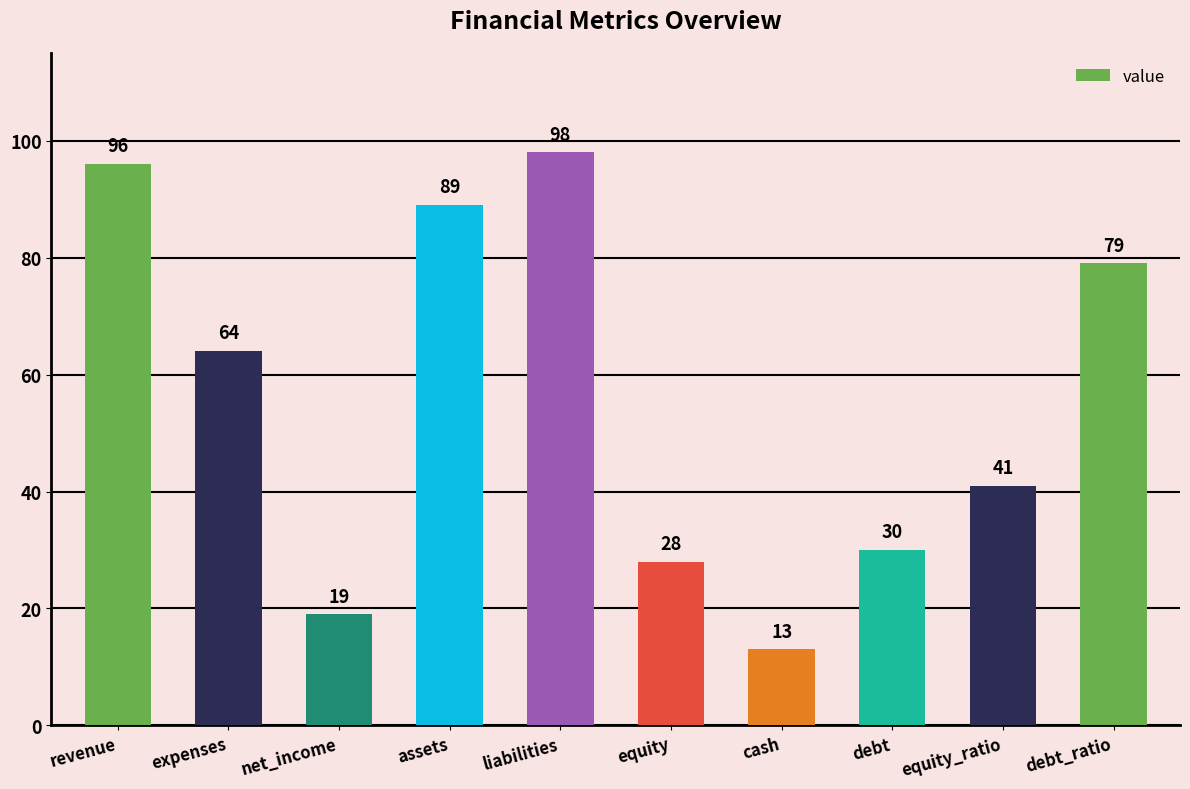

The chart shows a value of 13 at cash. True or false?

True